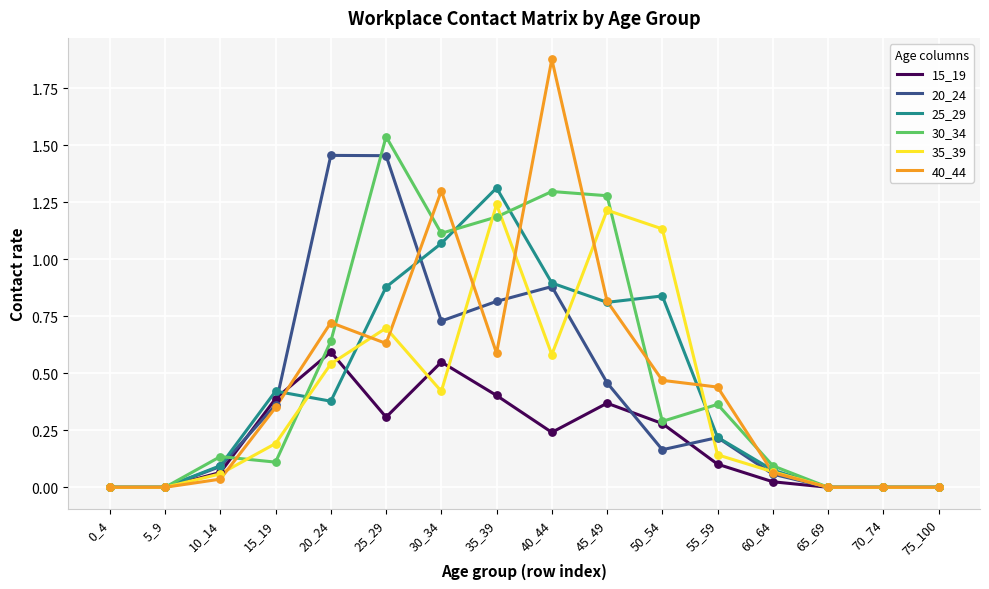

At which category is the sum across all series the highest?

40_44